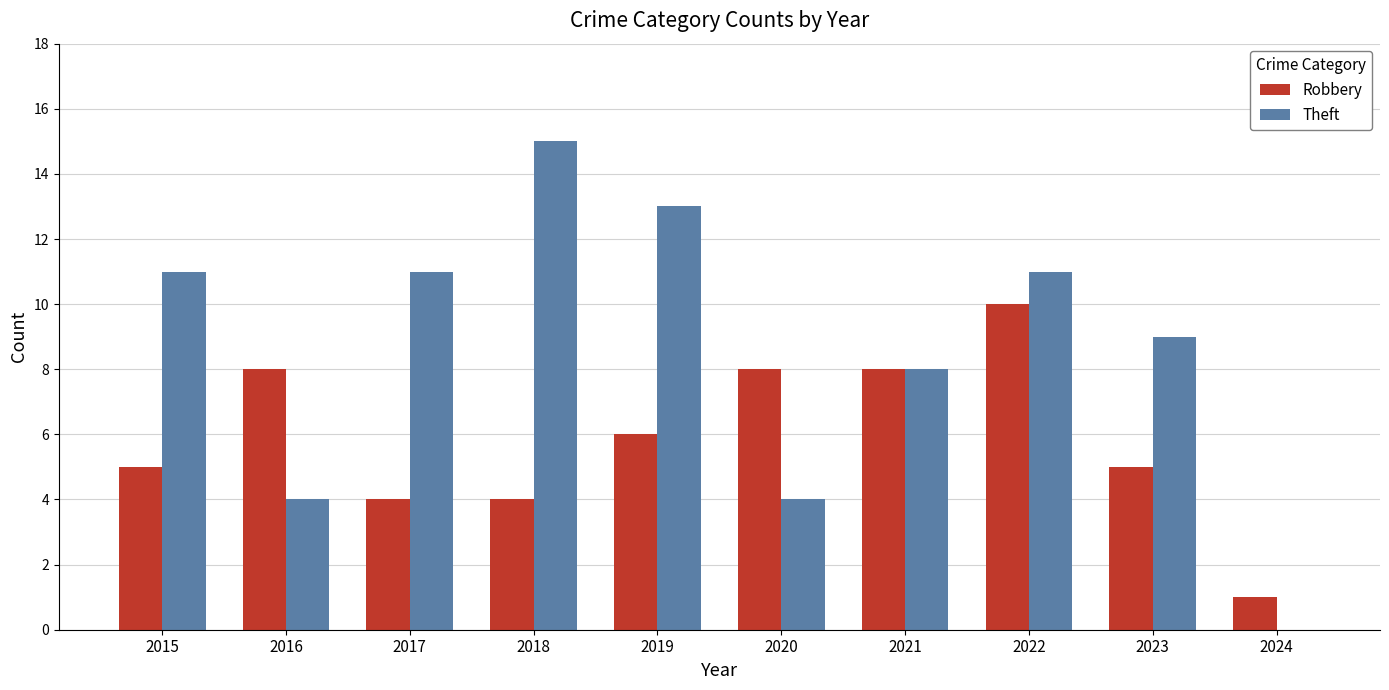

What is the maximum value for Theft?

15